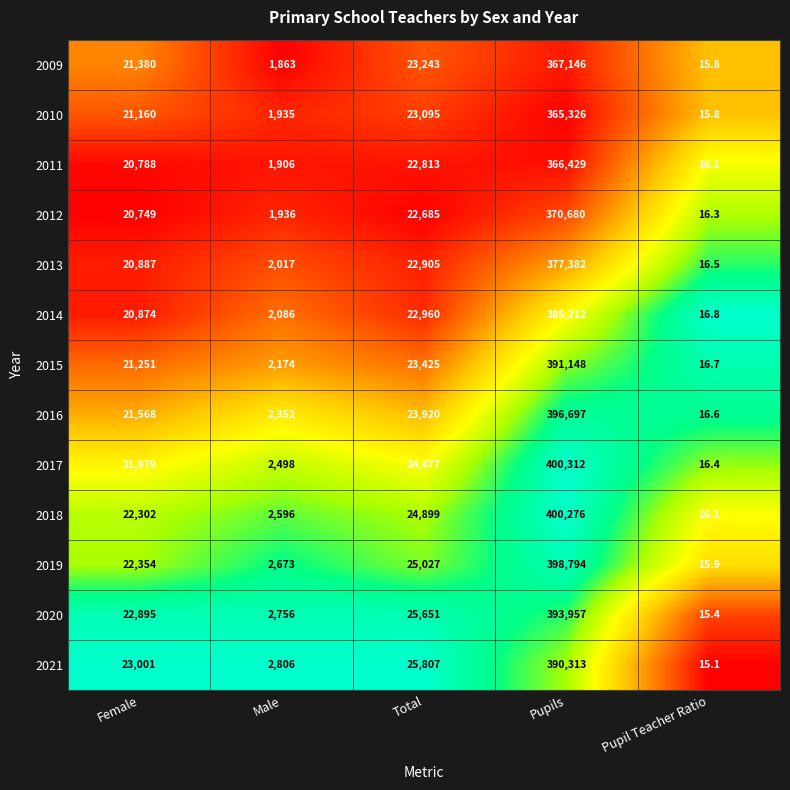

What is the maximum value for 2017?

400312.0